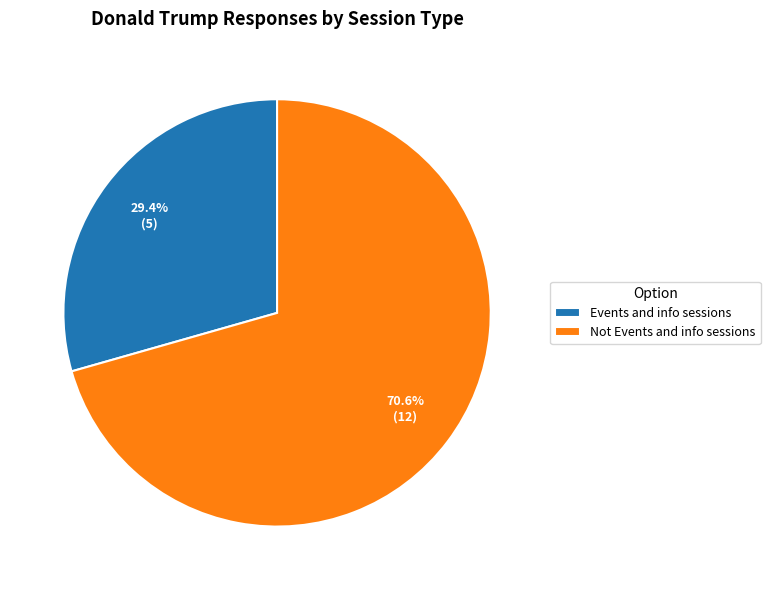

What is the ratio of the value at Events and info sessions to the value at Not Events and info sessions?

0.4